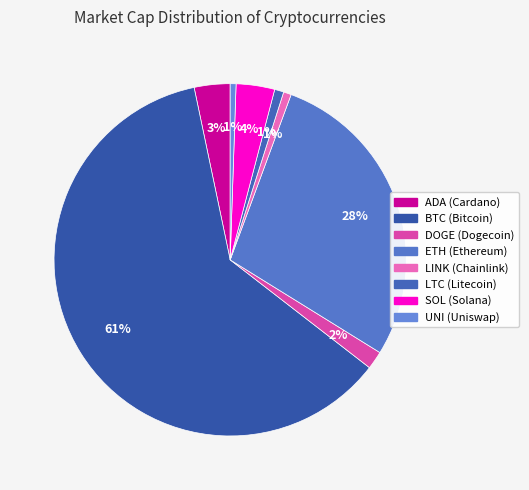

To the nearest percent, what is the average slice percentage?

12%